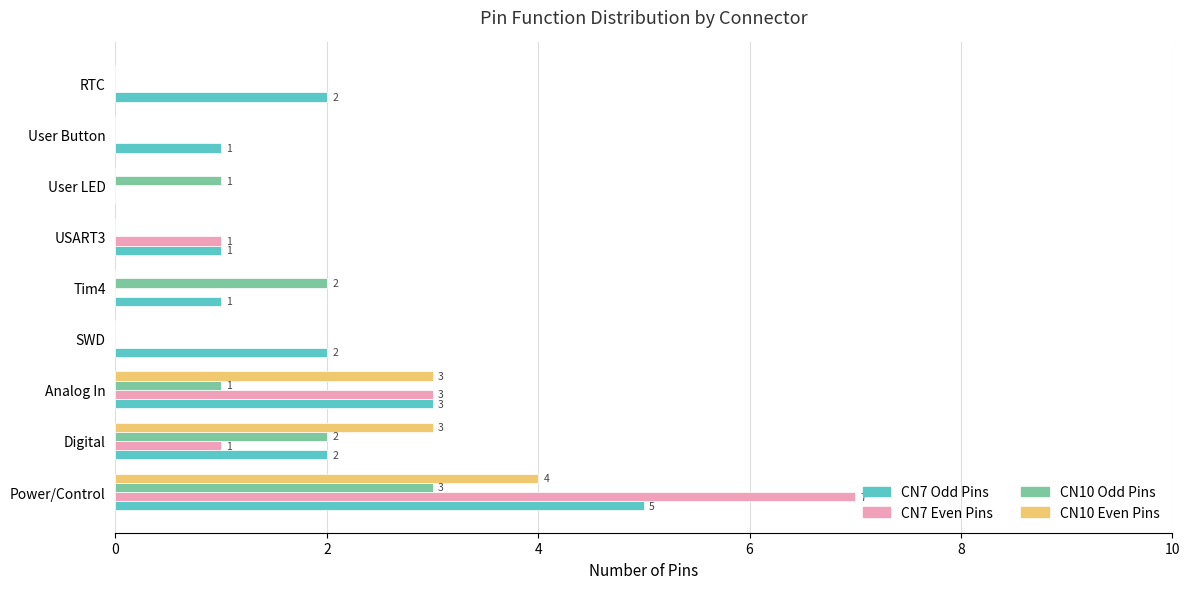

At which category is the sum across all series the highest?

Power/Control